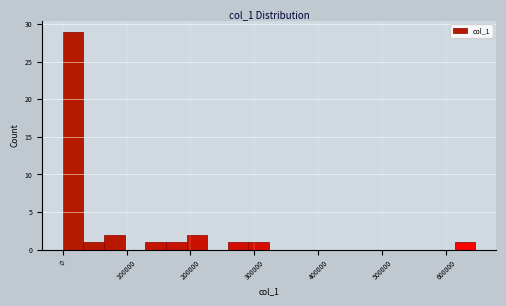

Read against the x-axis, roughly where is the centre of the tallest bar?

20000